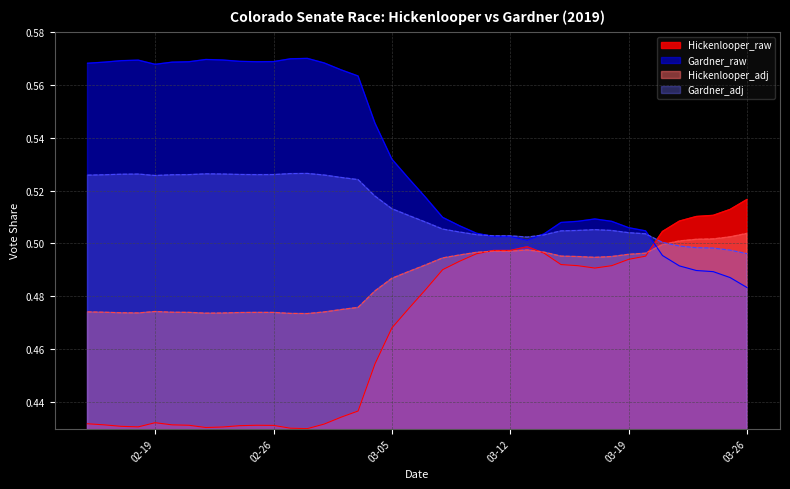

Which series has the largest range (max minus min)?

Hickenlooper_raw